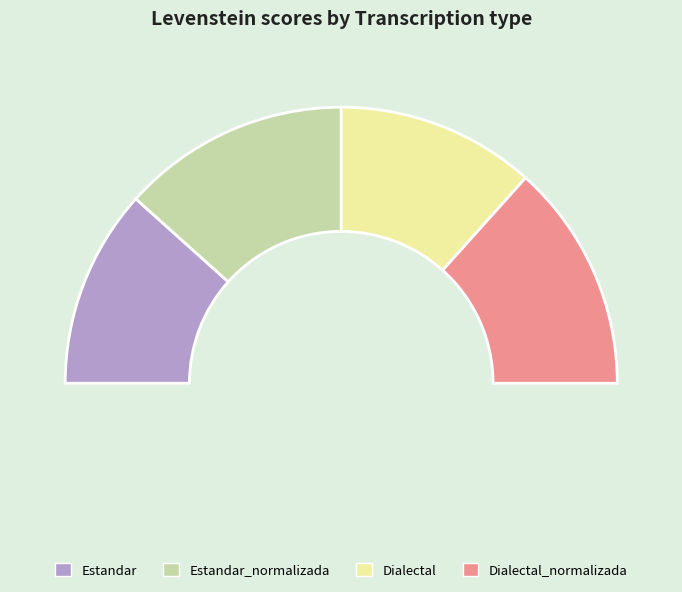

Is it true that Estandar is 23% of the pie?

True